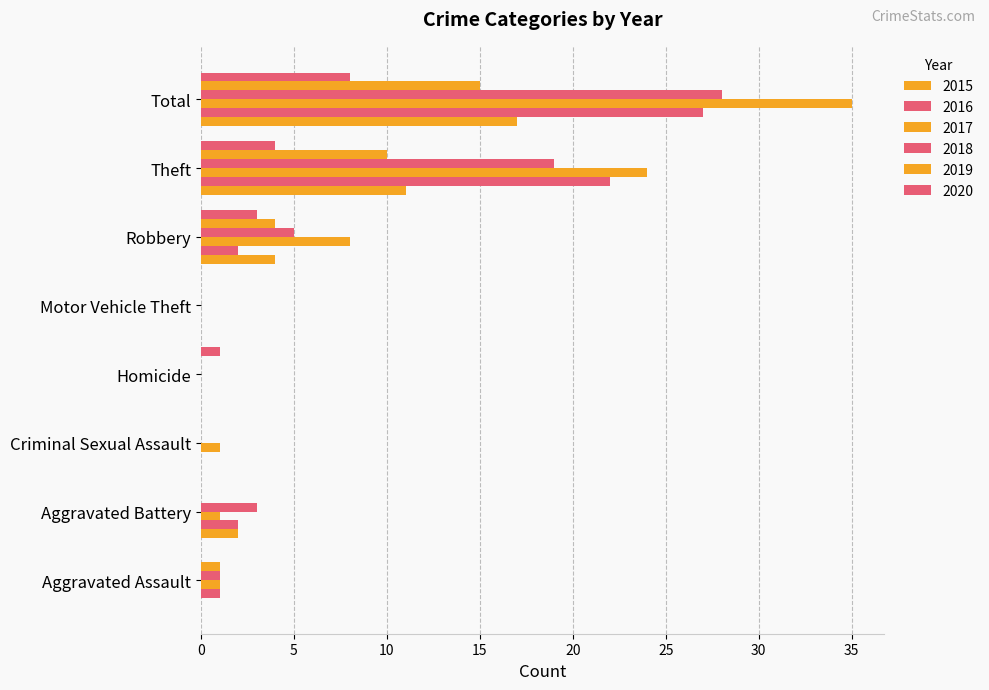

Reading right to left, list all the values displayed in this chart.

2015: Total=17	Theft=11	Robbery=4	Motor Vehicle Theft=0	Homicide=0	Criminal Sexual Assault=0	Aggravated Battery=2	Aggravated Assault=0
2016: Total=27	Theft=22	Robbery=2	Motor Vehicle Theft=0	Homicide=0	Criminal Sexual Assault=0	Aggravated Battery=2	Aggravated Assault=1
2017: Total=35	Theft=24	Robbery=8	Motor Vehicle Theft=0	Homicide=0	Criminal Sexual Assault=1	Aggravated Battery=1	Aggravated Assault=1
2018: Total=28	Theft=19	Robbery=5	Motor Vehicle Theft=0	Homicide=0	Criminal Sexual Assault=0	Aggravated Battery=3	Aggravated Assault=1
2019: Total=15	Theft=10	Robbery=4	Motor Vehicle Theft=0	Homicide=0	Criminal Sexual Assault=0	Aggravated Battery=0	Aggravated Assault=1
2020: Total=8	Theft=4	Robbery=3	Motor Vehicle Theft=0	Homicide=1	Criminal Sexual Assault=0	Aggravated Battery=0	Aggravated Assault=0